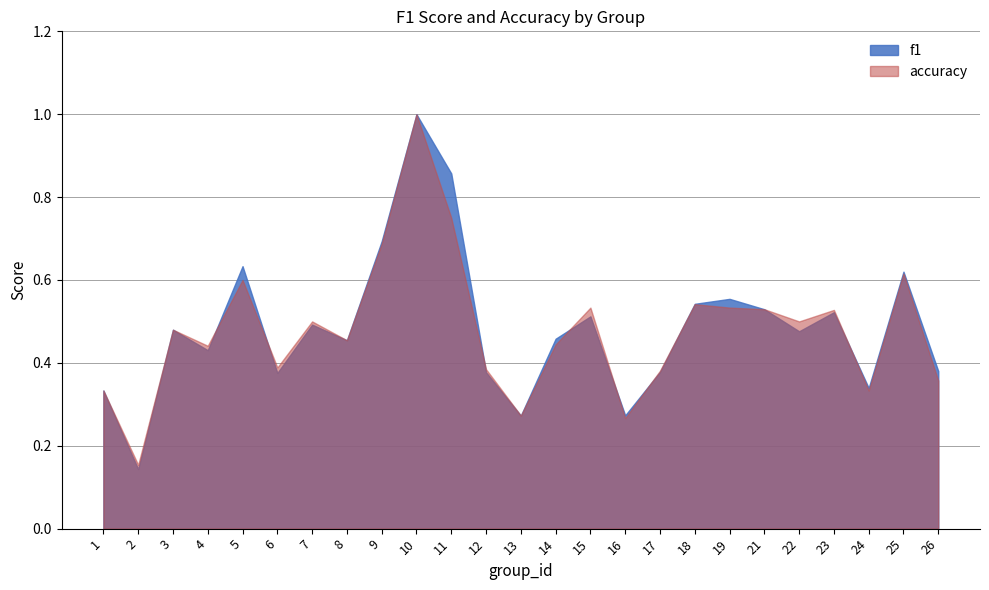

At which category is the sum across all series the highest?

10